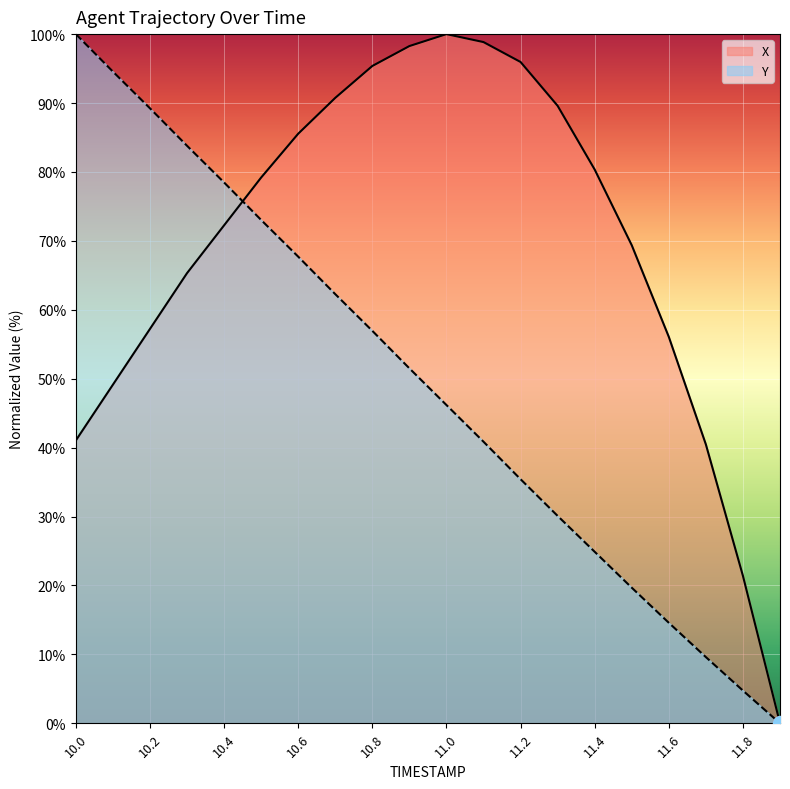

Between 11.1 and 10.9, which is larger?

11.1